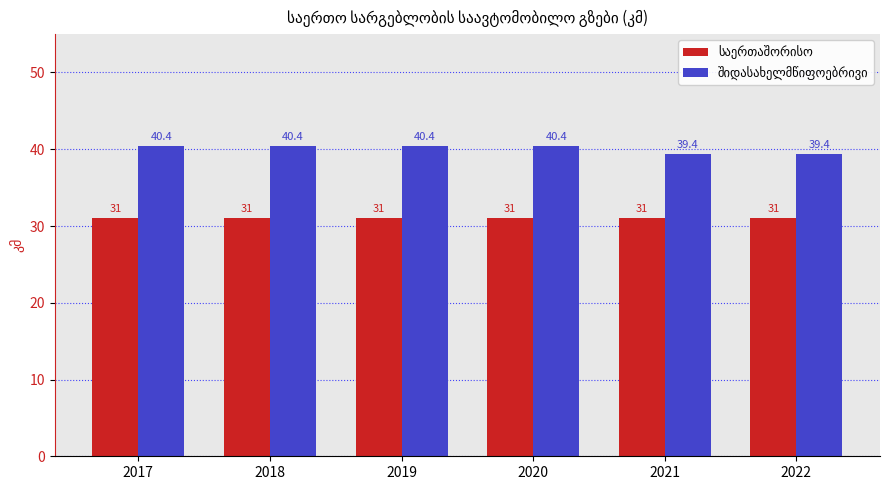

What is the maximum value shown in the chart?

40.4